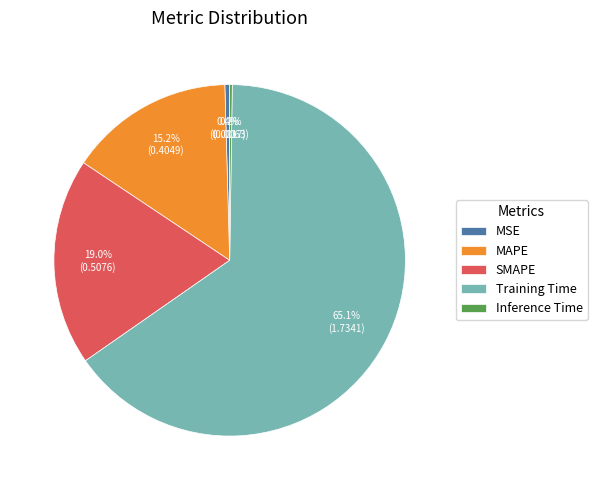

Does Training Time account for over 50% of the chart?

Yes